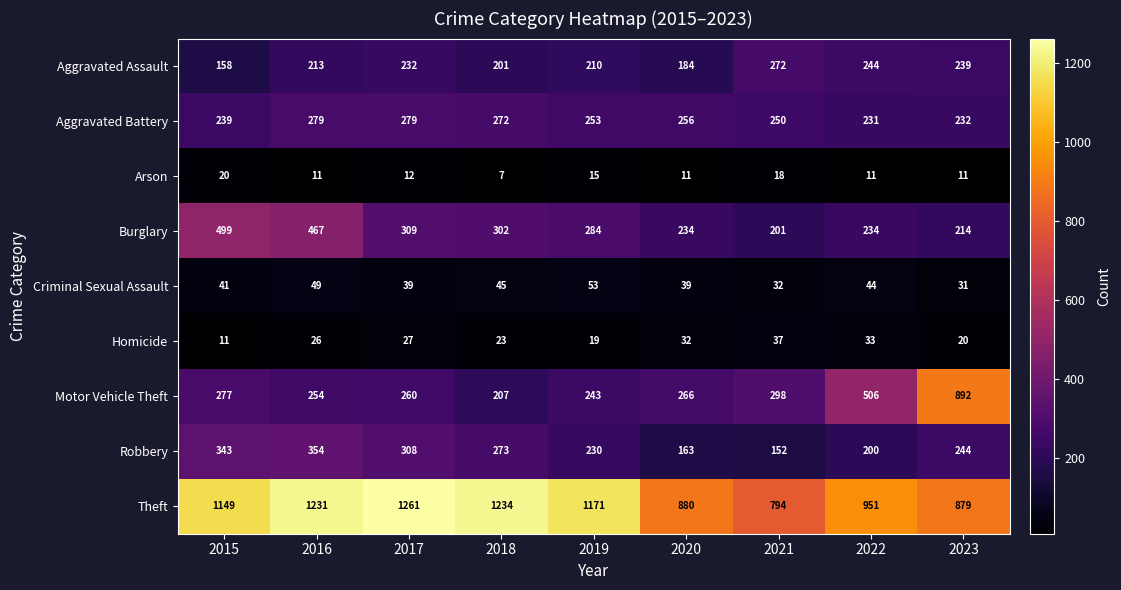

What is the difference between the highest and lowest values at 2019?

1156